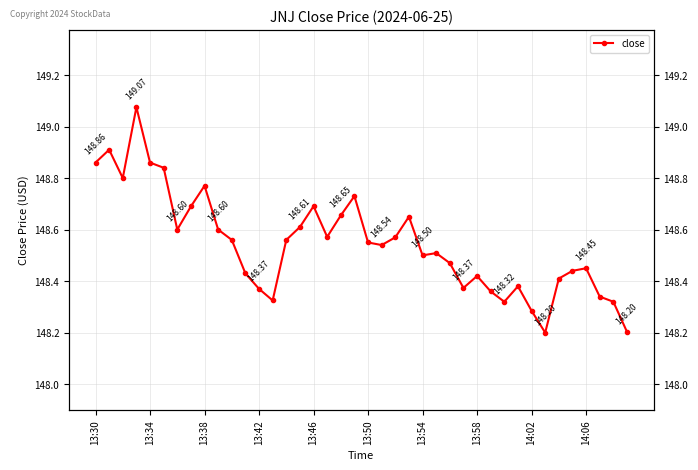

Reading left to right, transcribe all the data shown in this chart.

148.9	148.9	148.8	149.1	148.9	148.8	148.6	148.7	148.8	148.6	148.6	148.4	148.4	148.3	148.6	148.6	148.7	148.6	148.7	148.7	148.6	148.5	148.6	148.6	148.5	148.5	148.5	148.4	148.4	148.4	148.3	148.4	148.3	148.2	148.4	148.4	148.4	148.3	148.3	148.2